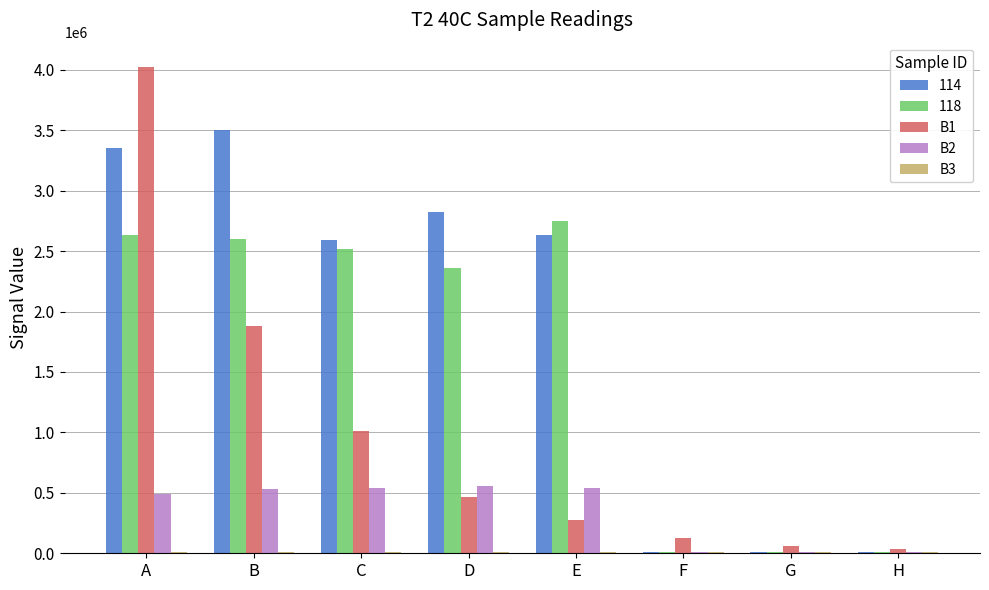

Where does the B1 series first go above 467000?

A